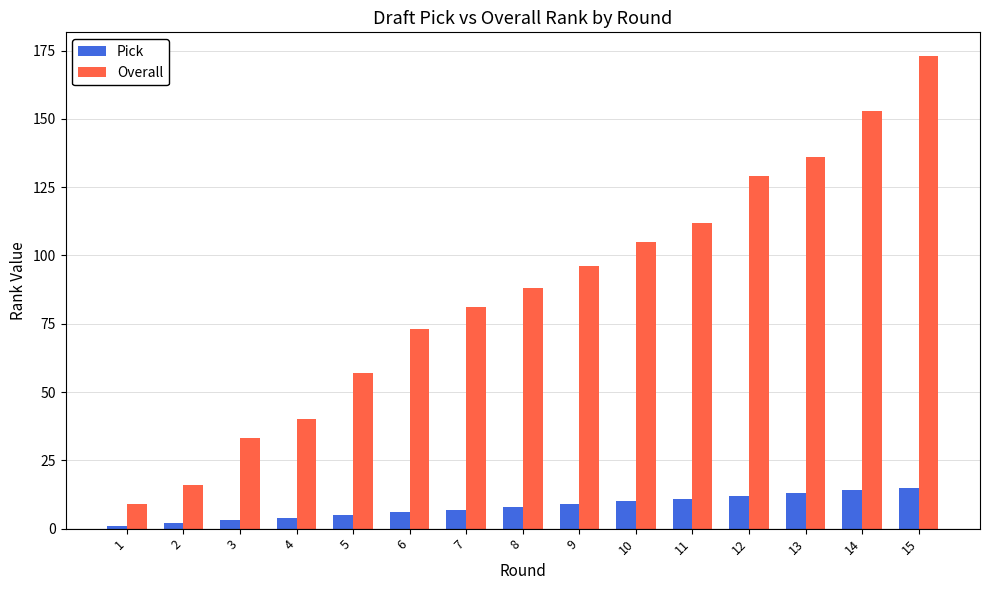

Reading left to right, list all the values displayed in this chart.

Pick: 1	2	3	4	5	6	7	8	9	10	11	12	13	14	15
Overall: 9	16	33	40	57	73	81	88	96	105	112	129	136	153	173